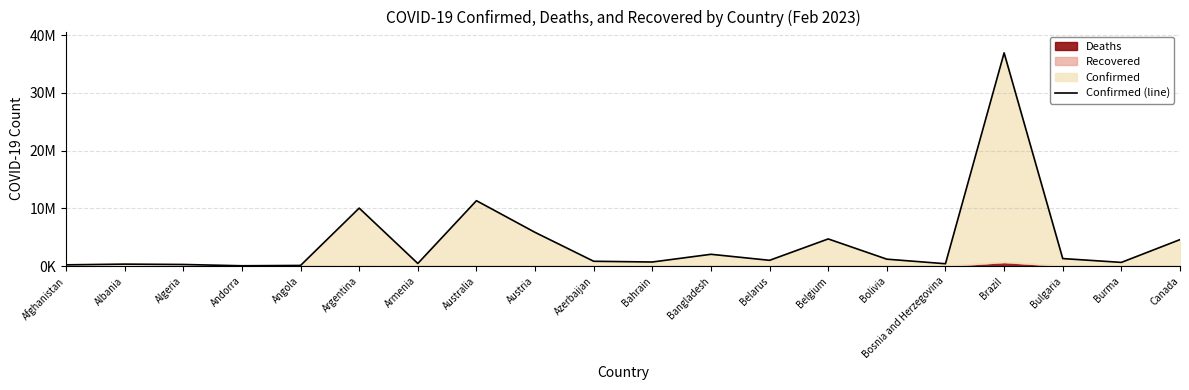

How many data points are above 994037?

9